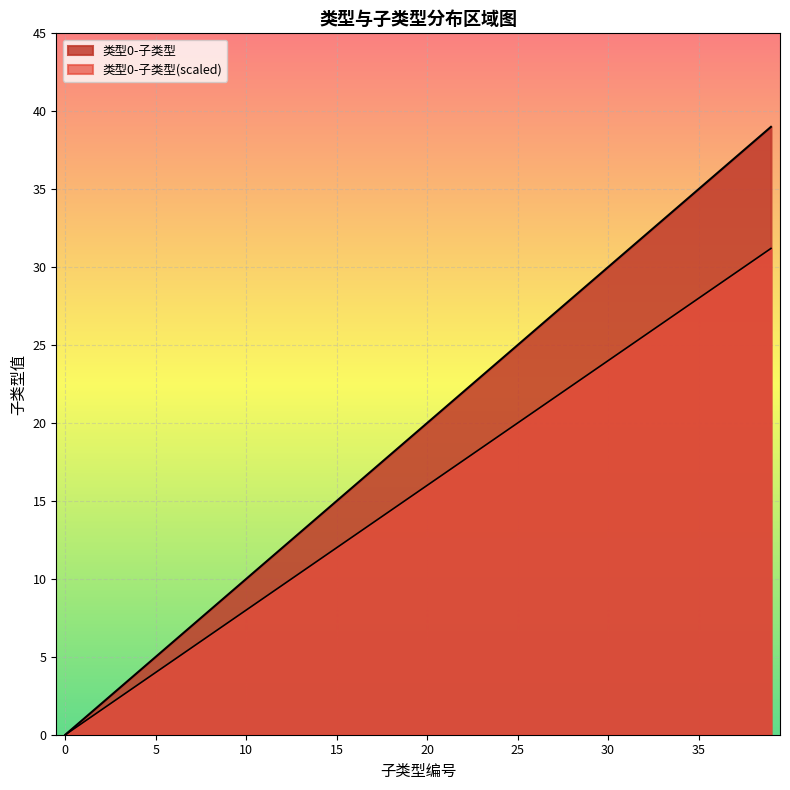

Is the value of 类型0 at 0 greater than the value of 子类型0 at 6?

No